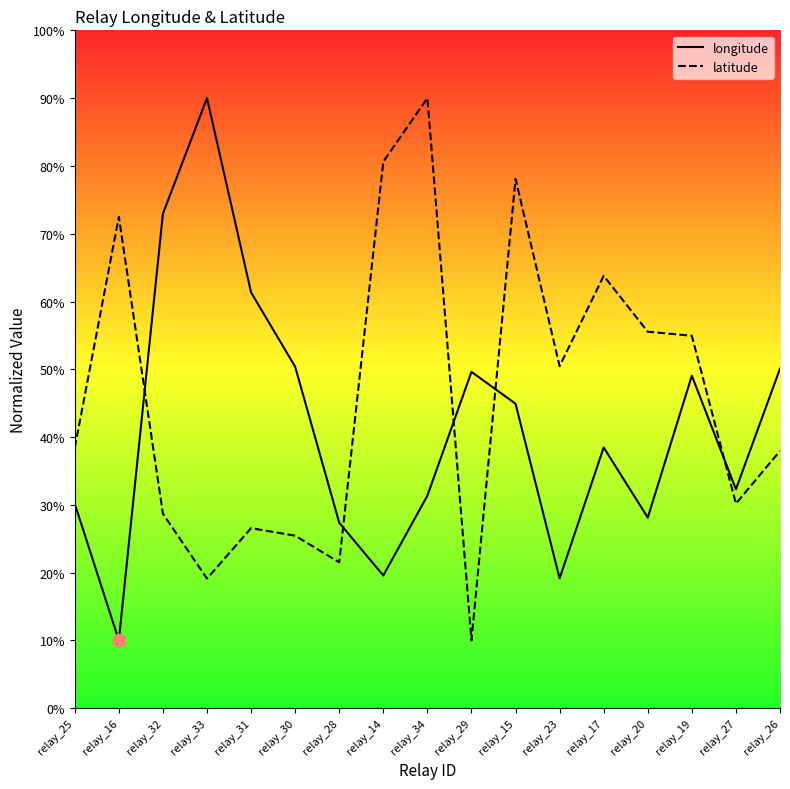

What is the total value across all series at relay_28?

48.9